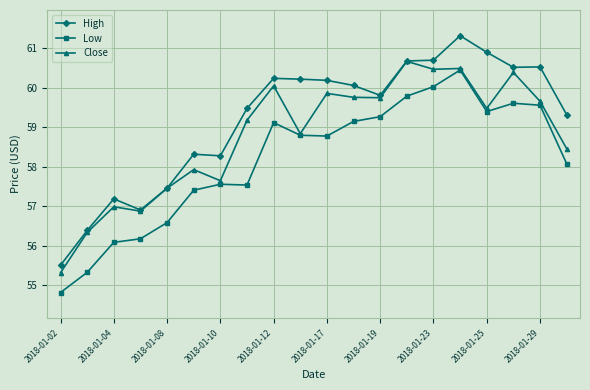

True or false: High and Low intersect in this chart.

False